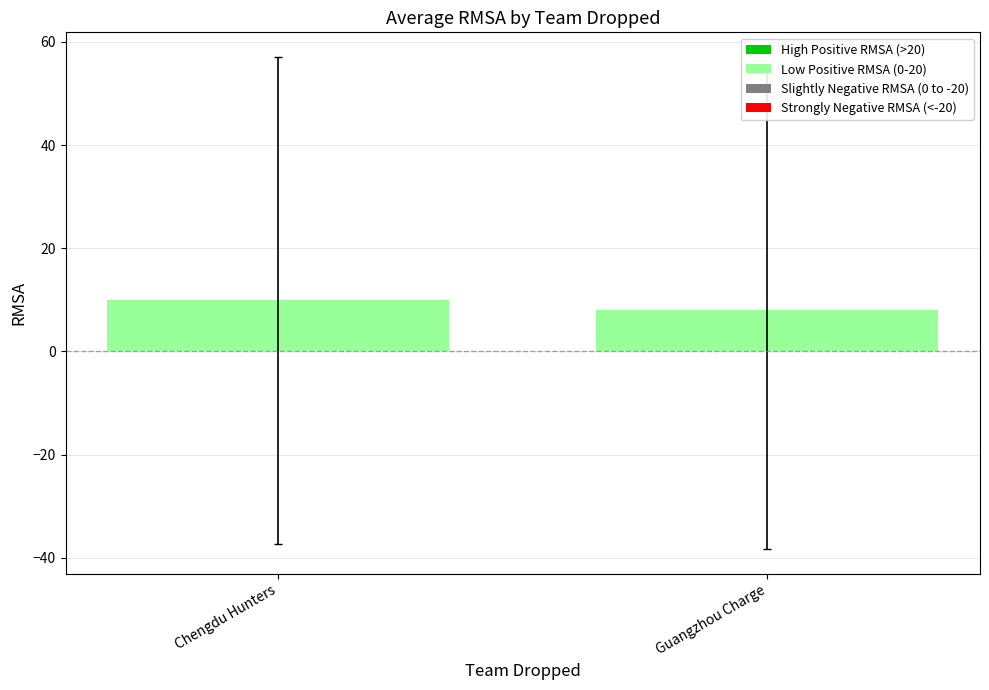

Are the bars horizontal?

No